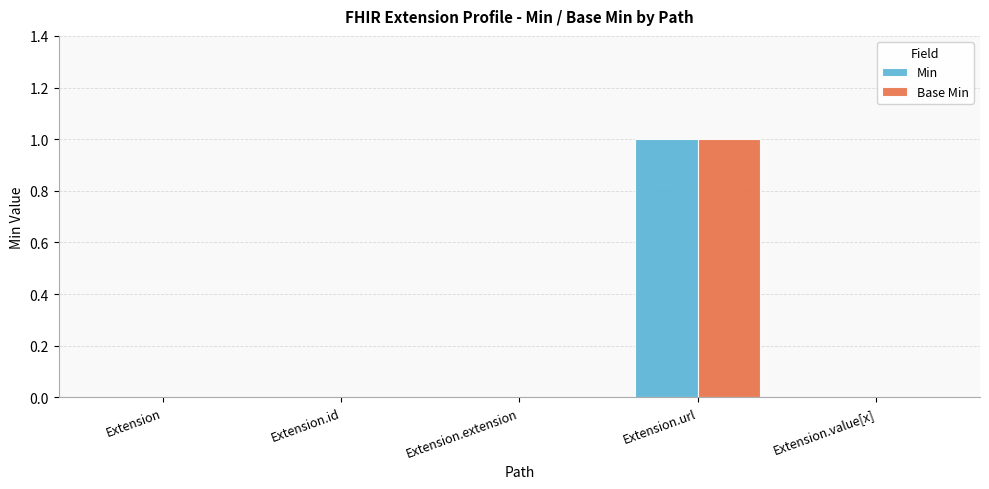

At which category is the sum across all series the highest?

Extension.url